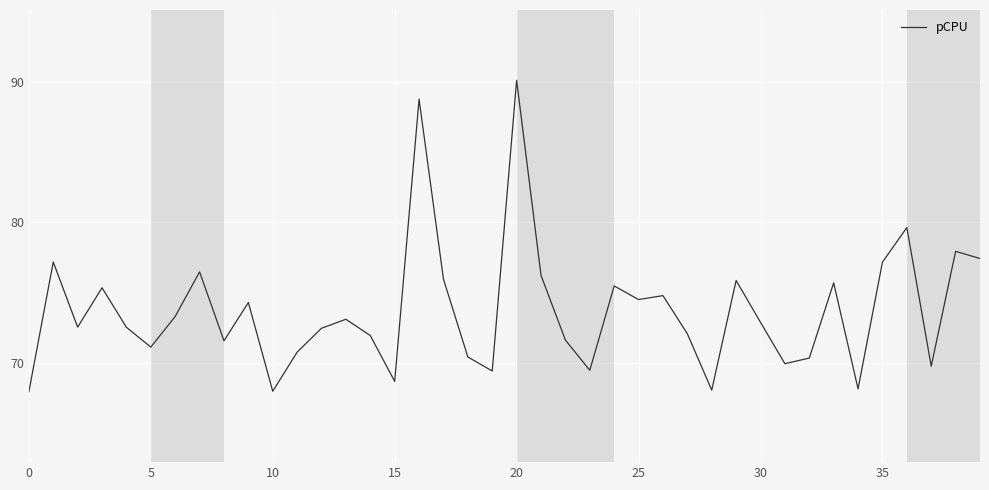

What is the minimum value shown in the chart?

68.0